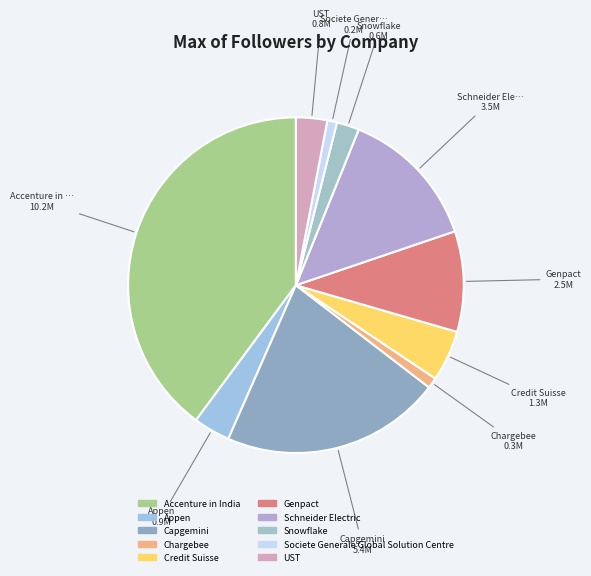

To the nearest percent, what portion does Schneider Electric represent?

14%